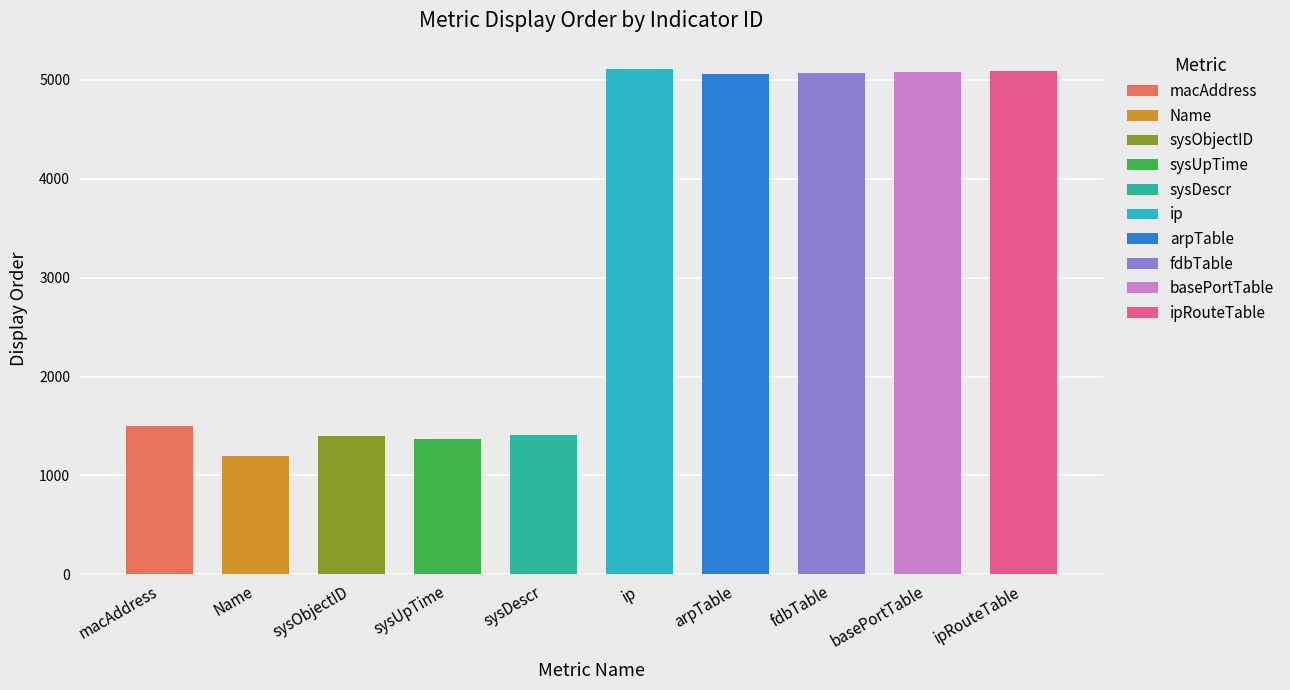

The AvailabilityMetric series shows 1167 at sysUpTime. True or false?

False